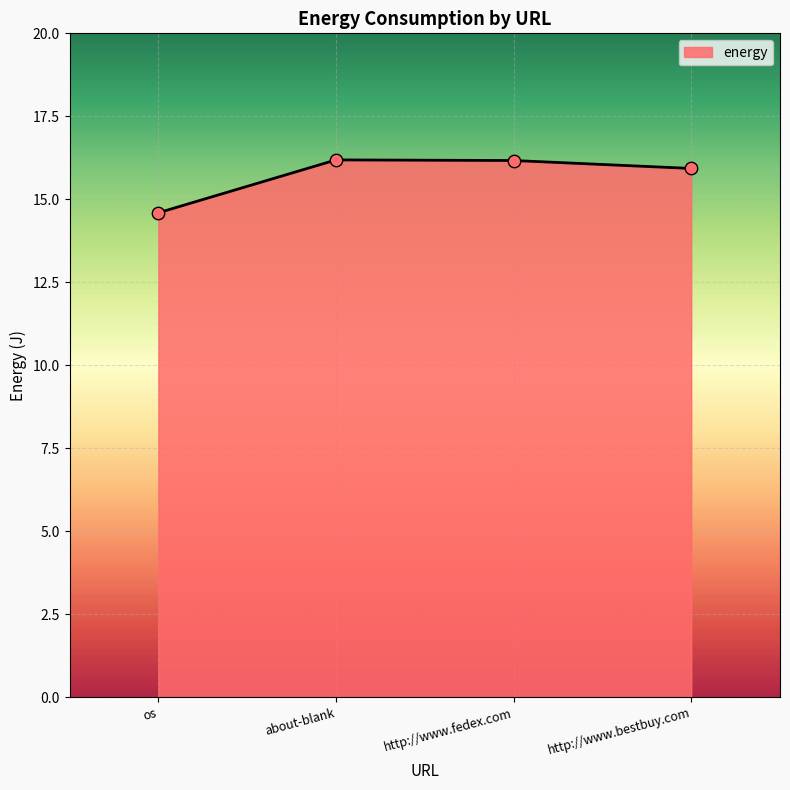

Between http://www.fedex.com and http://www.bestbuy.com, which is larger?

http://www.fedex.com